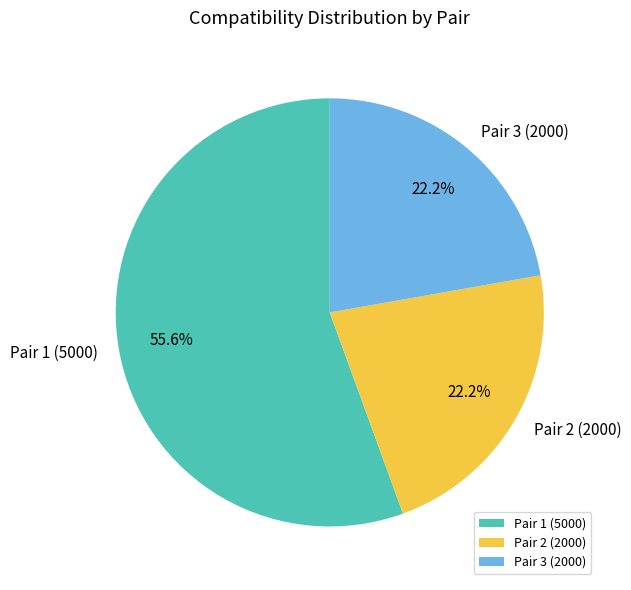

What is the majority slice?

Pair 1